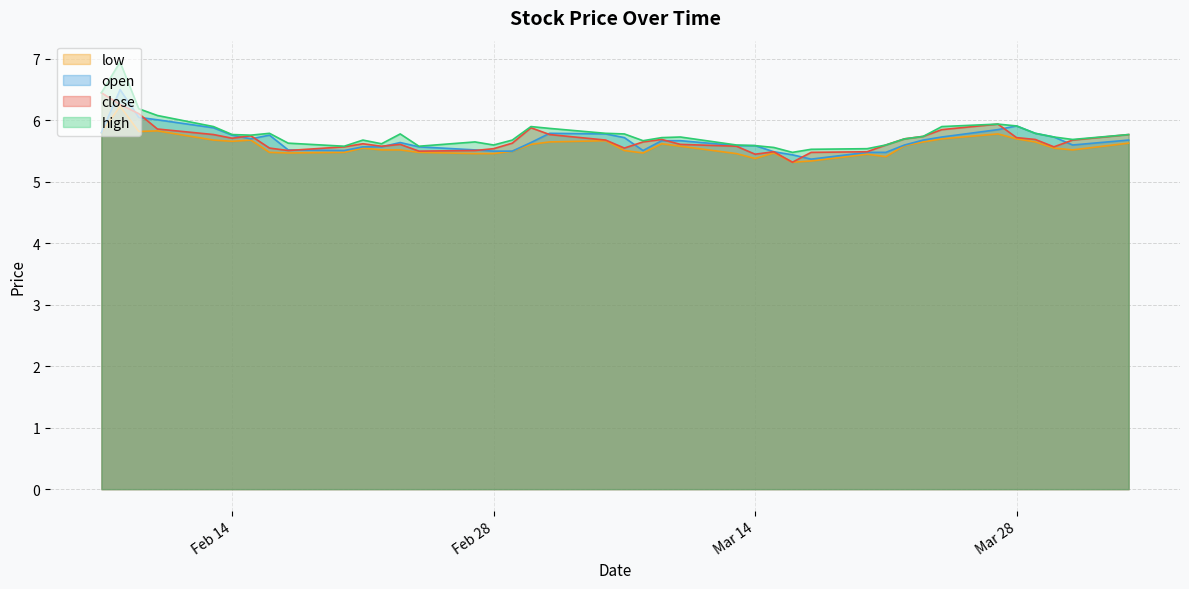

Rank the series at 19 from lowest to highest value.

low, close, open, high